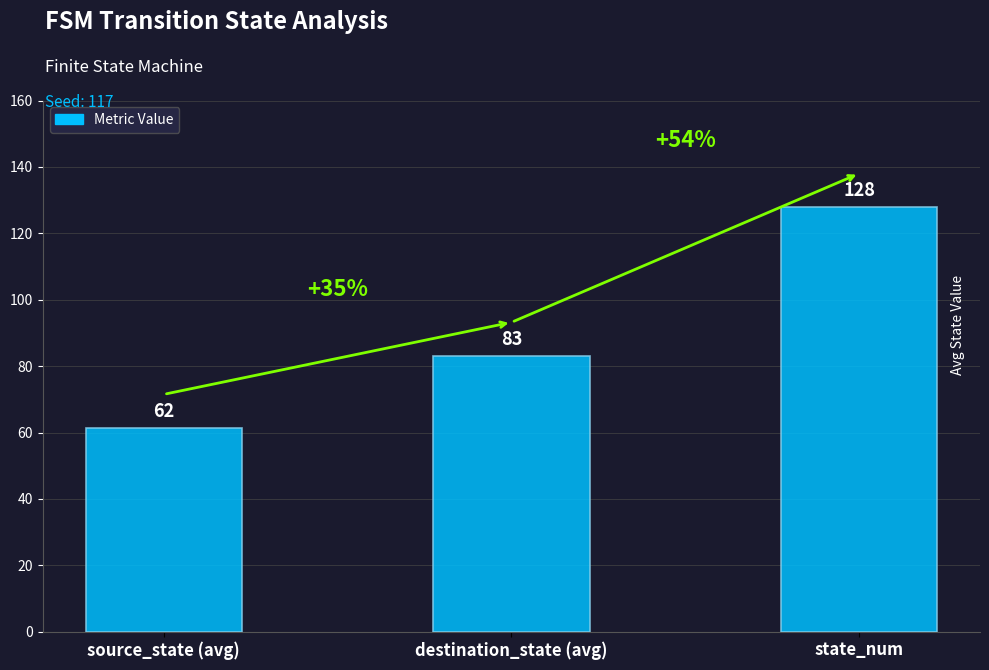

Reading left to right, what are all the values shown in this chart?

source_state (avg)=61.5	destination_state (avg)=83.2	state_num=128.0